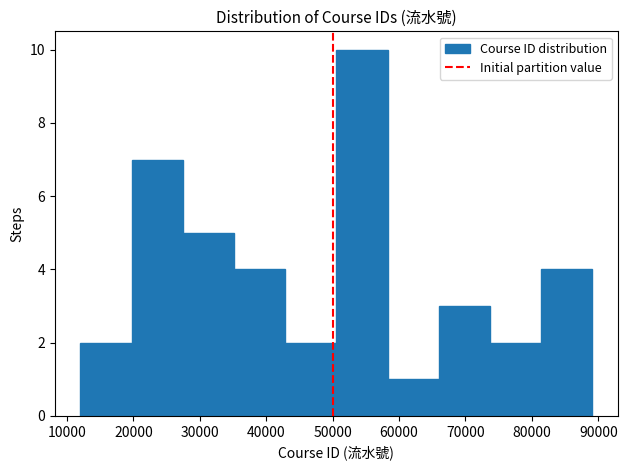

What is the height of the bar covering 27000 to 35000 on the x-axis? Neither the bar edges nor the heights are printed on the chart, so give them approximately, as read against the axes.

5